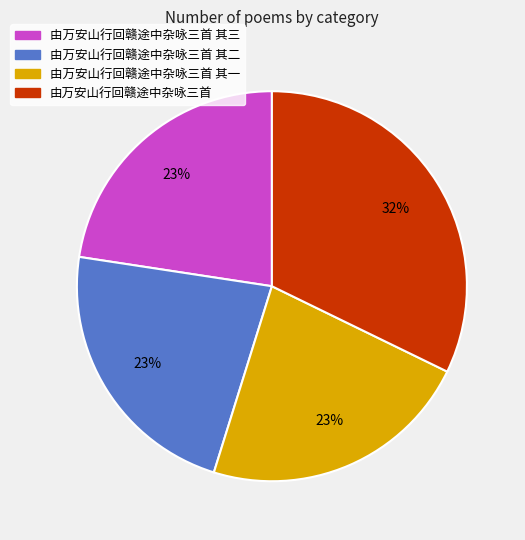

How many slices are in this pie chart?

4